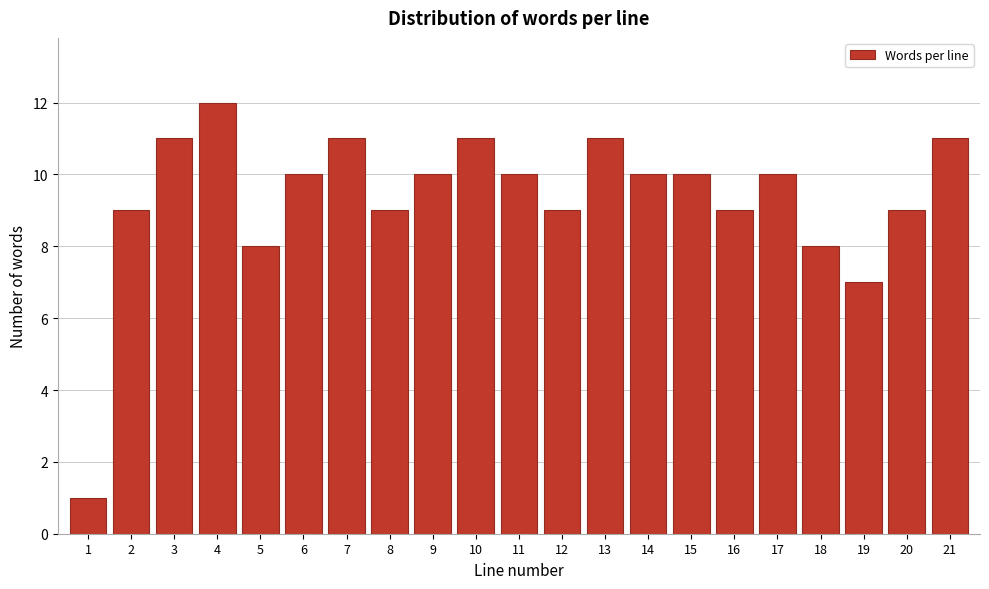

Reading left to right, what are all the values shown in this chart?

1=1	2=9	3=11	4=12	5=8	6=10	7=11	8=9	9=10	10=11	11=10	12=9	13=11	14=10	15=10	16=9	17=10	18=8	19=7	20=9	21=11